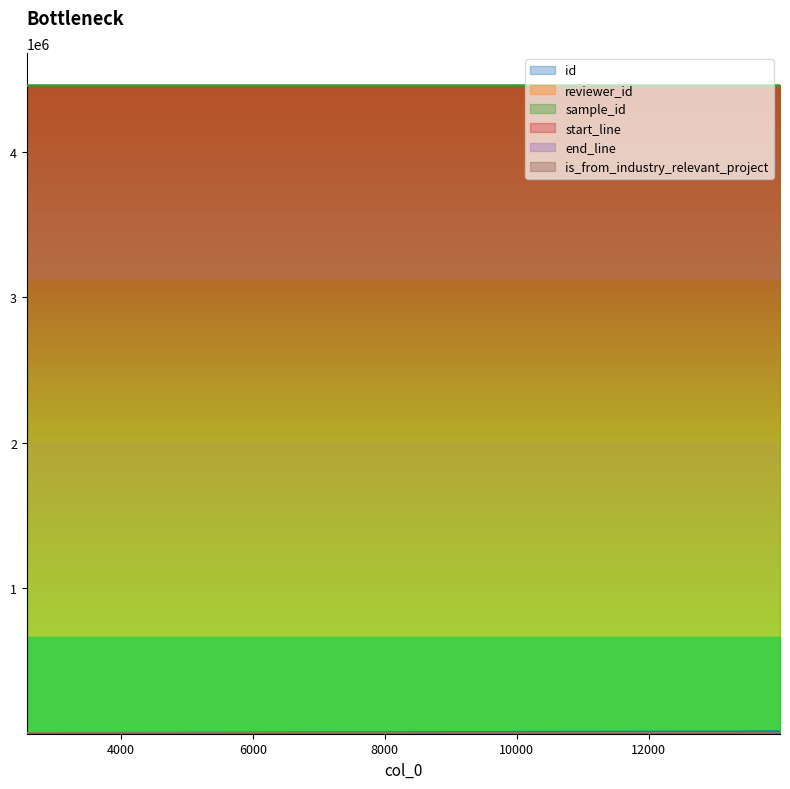

What is the minimum value shown in the chart?

1